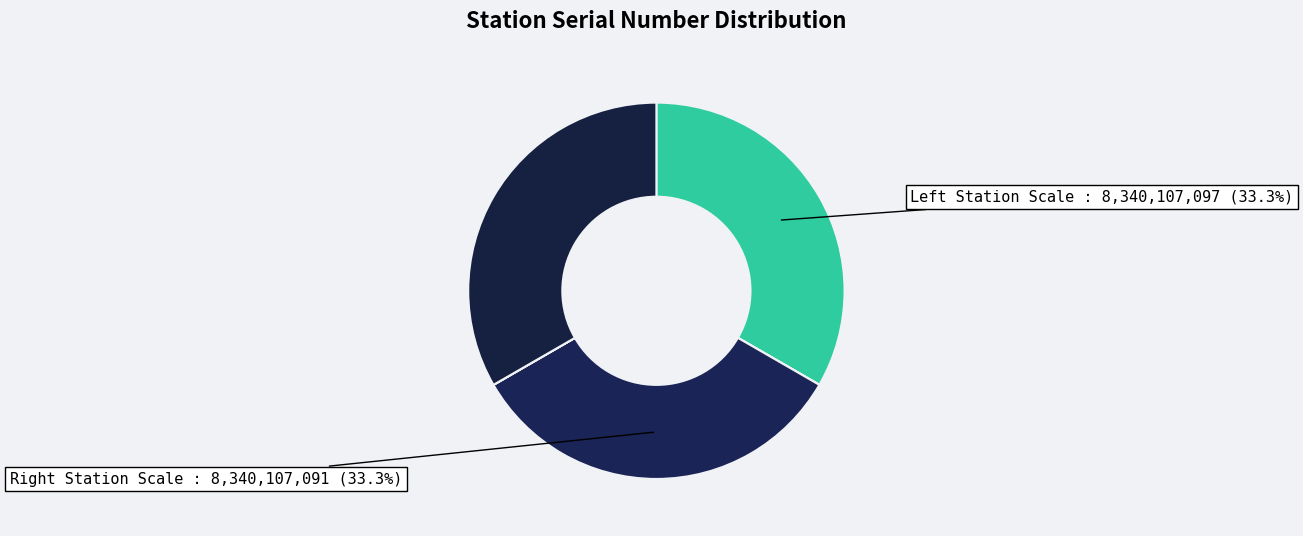

Count the number of slices in the pie.

6